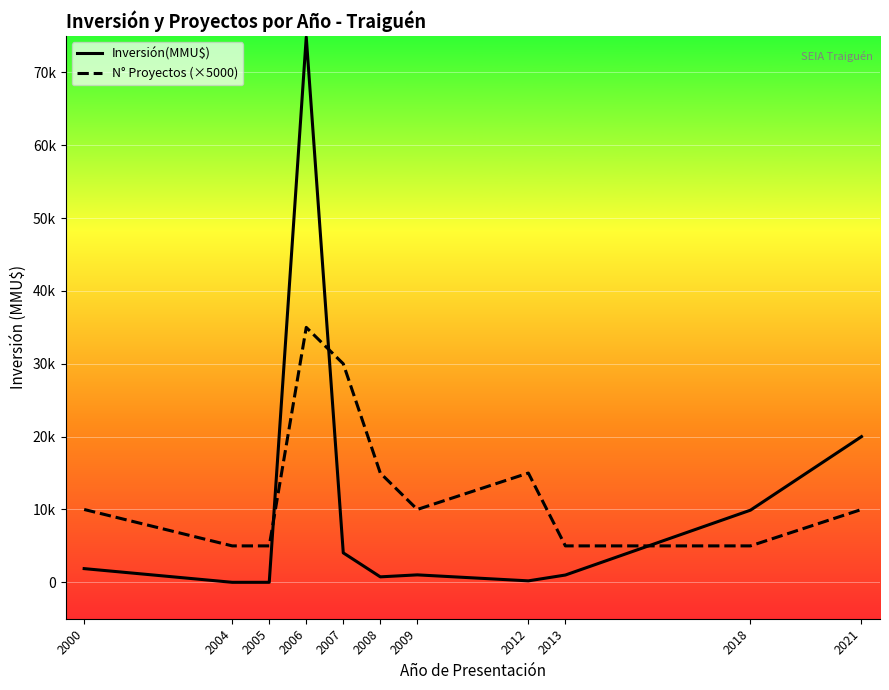

What is the difference between the maximum and minimum values in the Inversión(MMU$) series?

74855